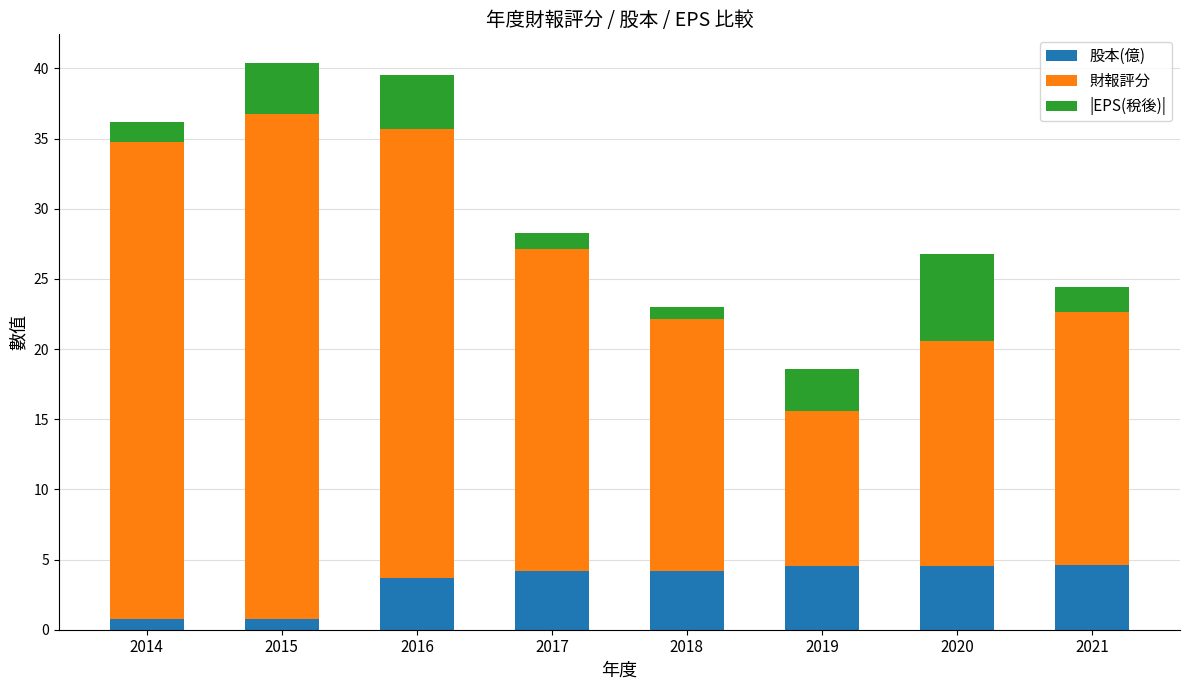

What is the total value across all series at 2020?

26.8